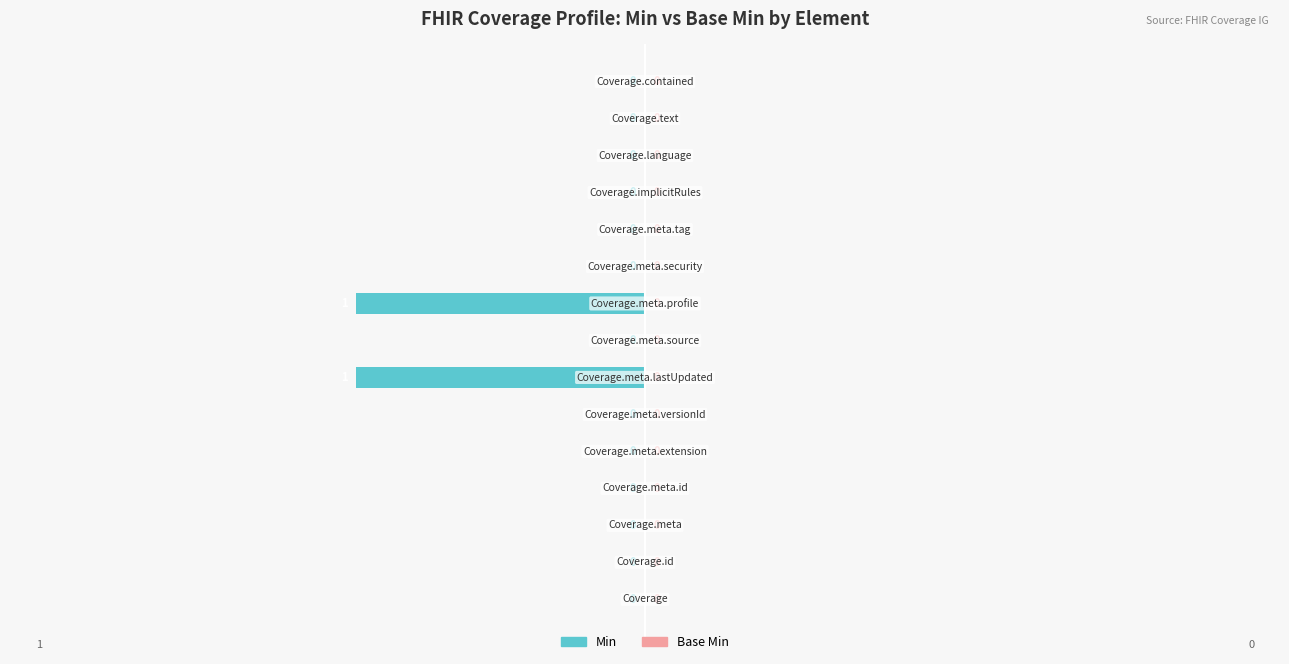

Are the bars horizontal?

Yes